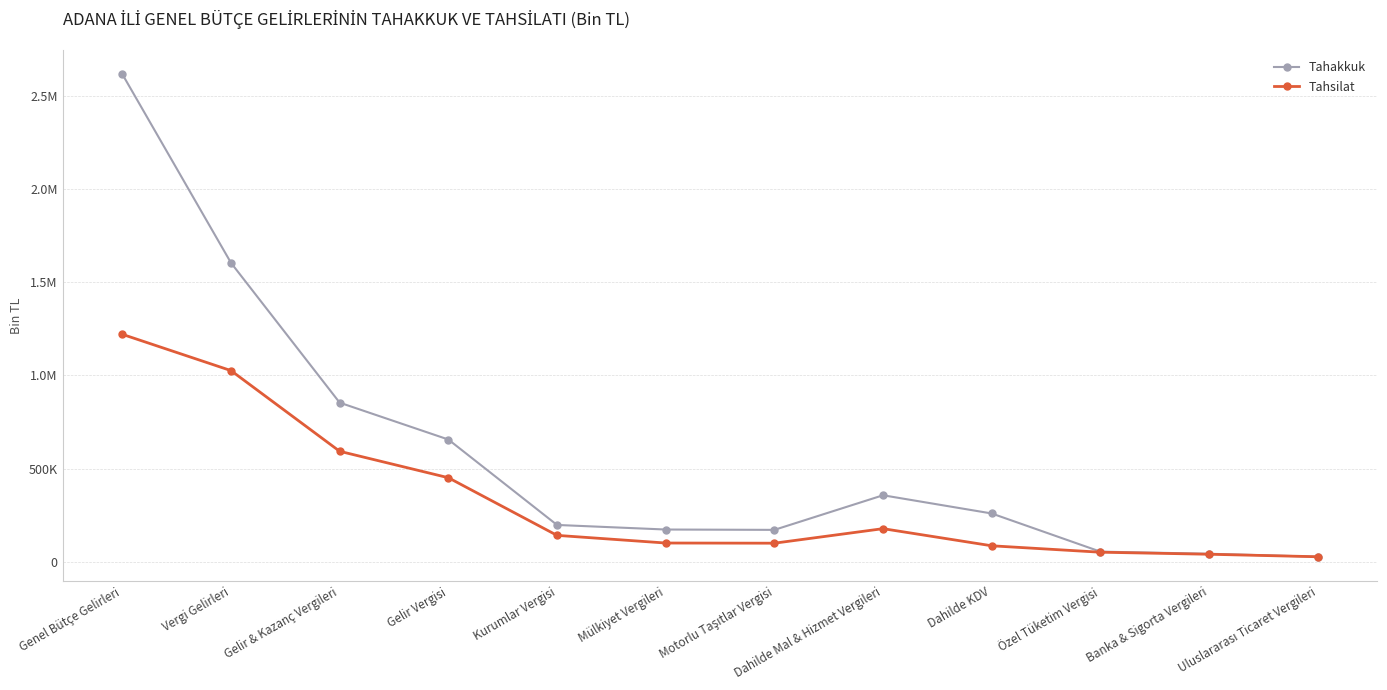

True or false: Tahsilat and Tahakkuk intersect in this chart.

False